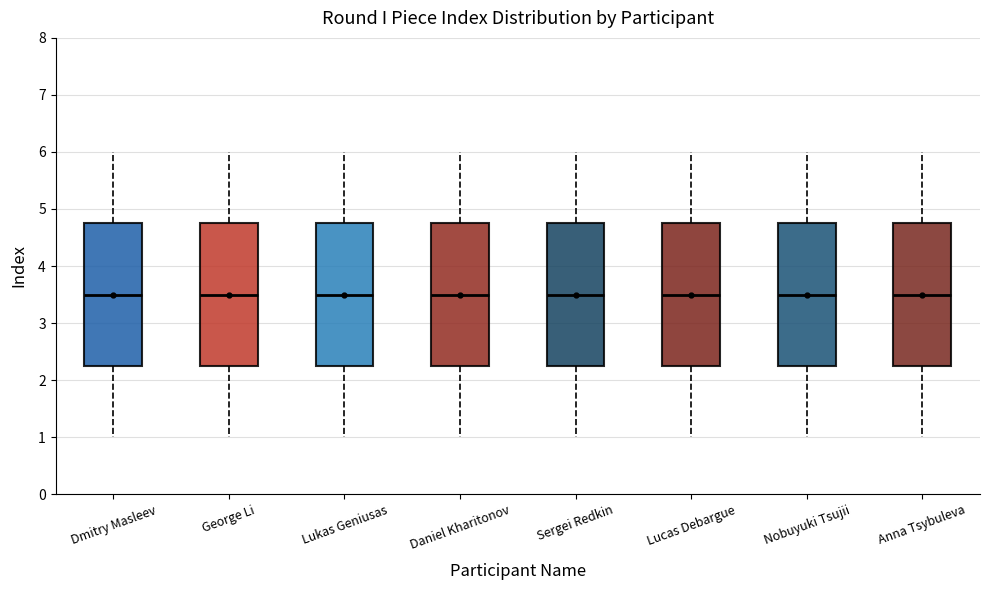

Reading left to right, transcribe this box plot: for each box, give where its median line is, the range the box spans, and where its two whiskers end, as read against the y-axis. The values are not printed on the chart, so give them approximately, as read against the axis.

Dmitry Masleev: median 3.5, box 2.3 to 4.8, whiskers 1.0 to 6.0
George Li: median 3.5, box 2.3 to 4.8, whiskers 1.0 to 6.0
Lukas Geniusas: median 3.5, box 2.3 to 4.8, whiskers 1.0 to 6.0
Daniel Kharitonov: median 3.5, box 2.3 to 4.8, whiskers 1.0 to 6.0
Sergei Redkin: median 3.5, box 2.3 to 4.8, whiskers 1.0 to 6.0
Lucas Debargue: median 3.5, box 2.3 to 4.8, whiskers 1.0 to 6.0
Nobuyuki Tsujii: median 3.5, box 2.3 to 4.8, whiskers 1.0 to 6.0
Anna Tsybuleva: median 3.5, box 2.3 to 4.8, whiskers 1.0 to 6.0